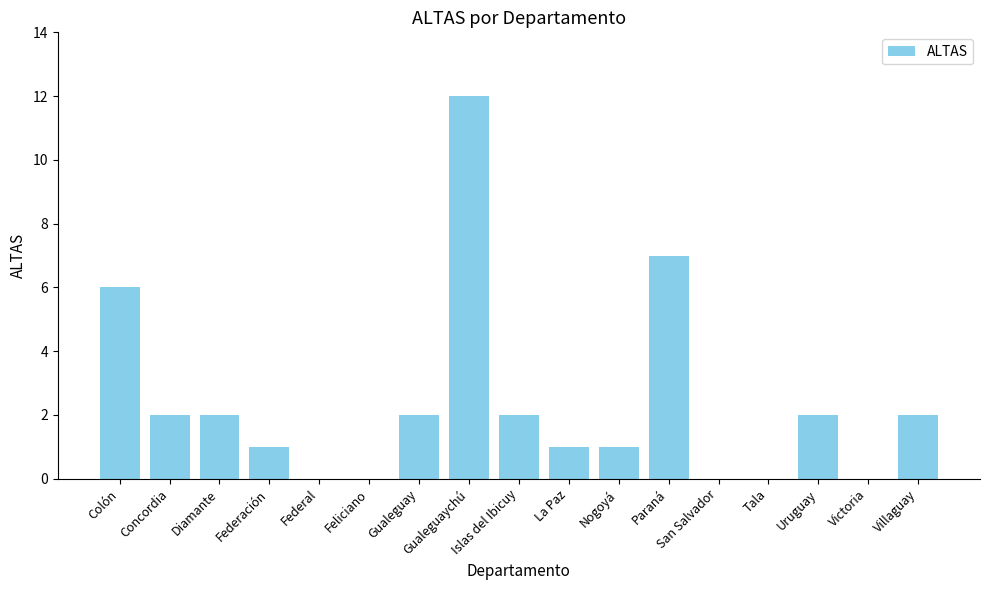

What is the maximum value shown in the chart?

12